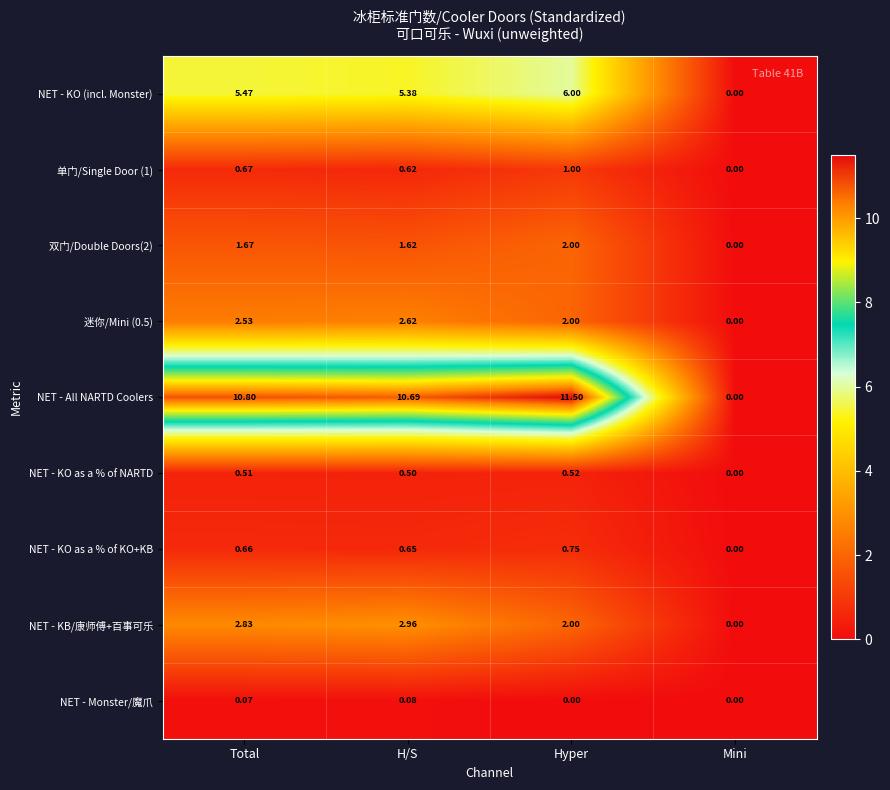

Where does the NET - KB/康师傅+百事可乐 series first go above 2?

Total